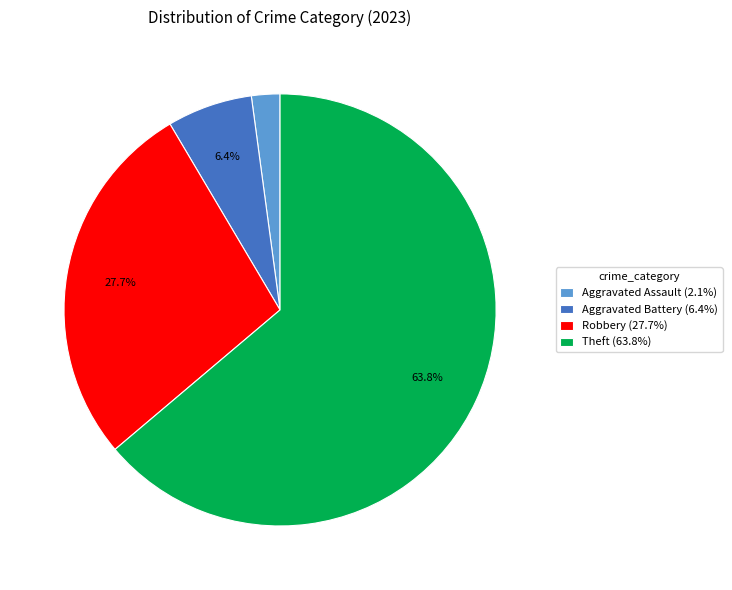

Is there any slice that represents more than half of the pie?

Yes